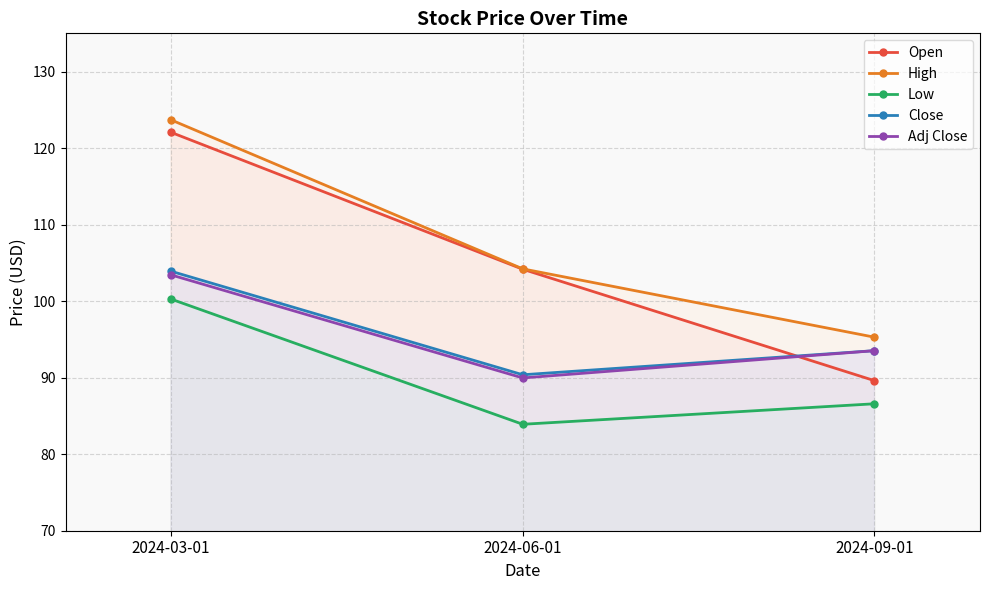

How many distinct data groups are displayed?

5